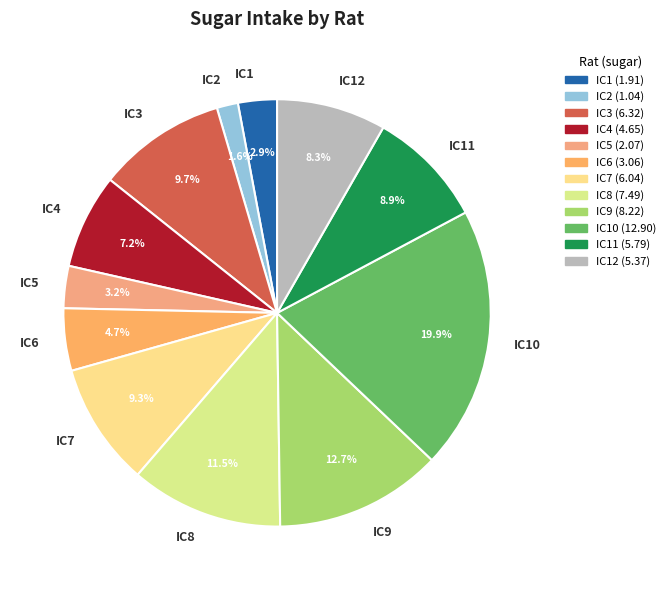

Which category has the biggest portion of the pie?

IC10